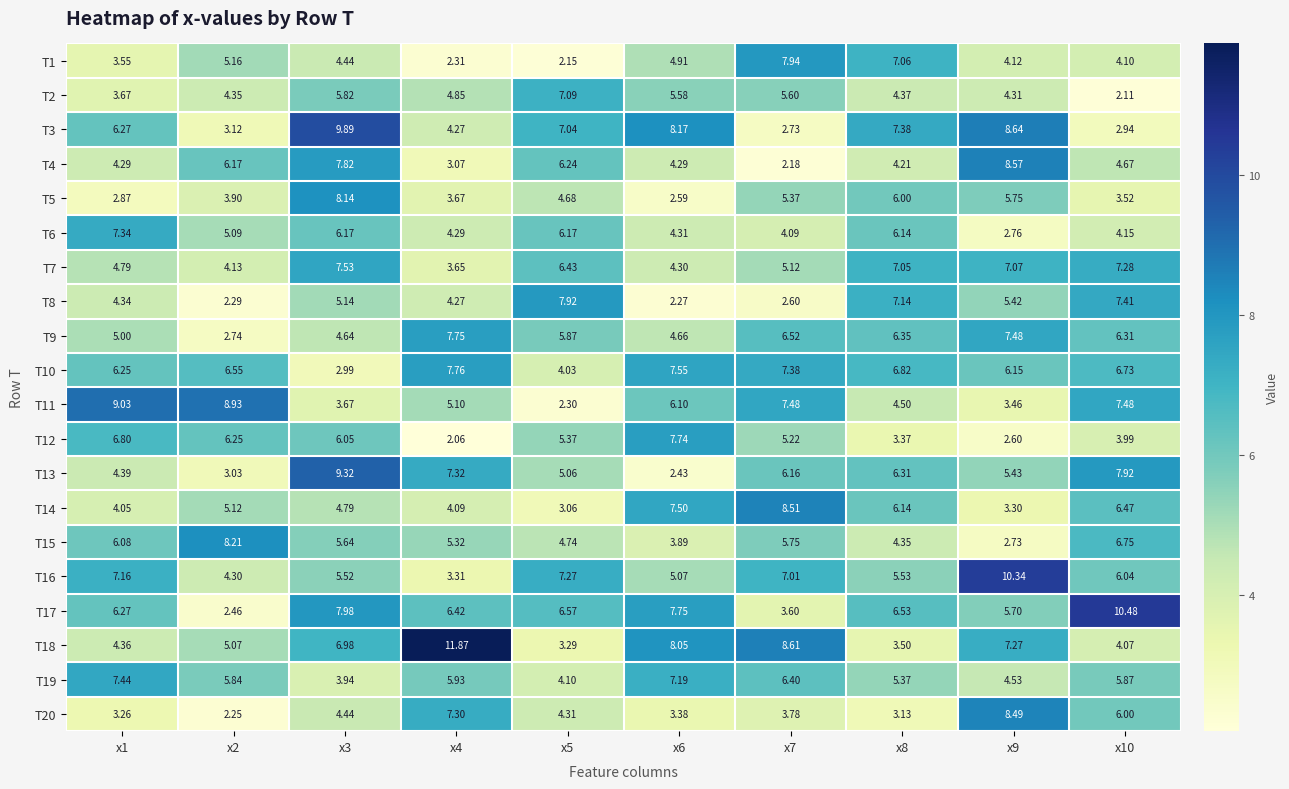

Is the value of T8 at x7 greater than the value of T18 at x1?

No